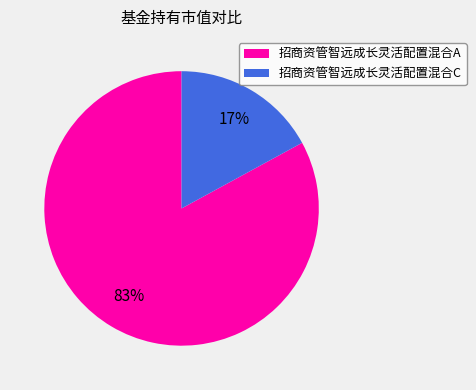

The 招商资管智远成长灵活配置混合C slice represents 11% of the pie. True or false?

False